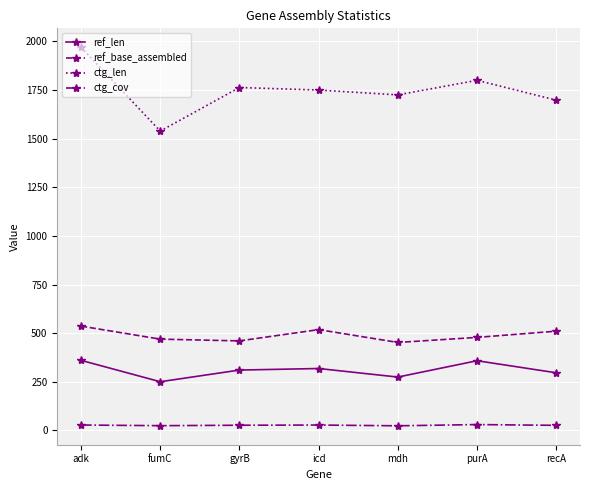

How many data points in ctg_len are less than 1750?

3